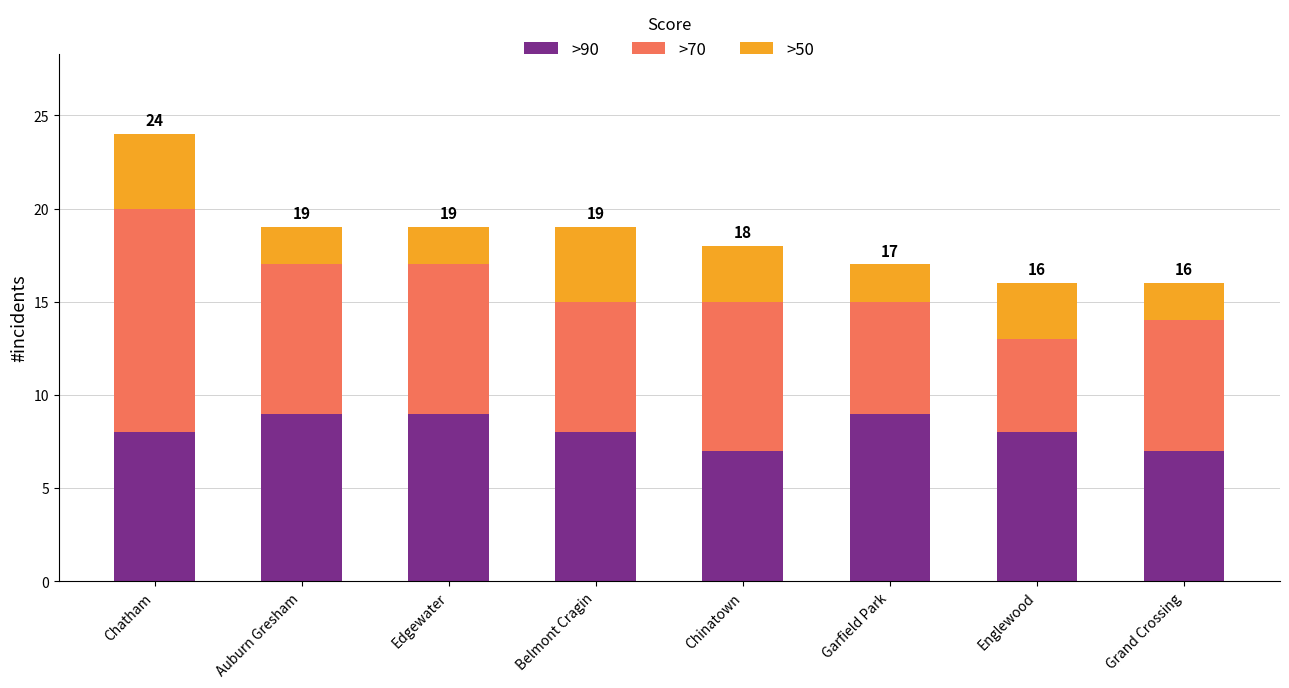

What is the total value across all series at Garfield Park?

17